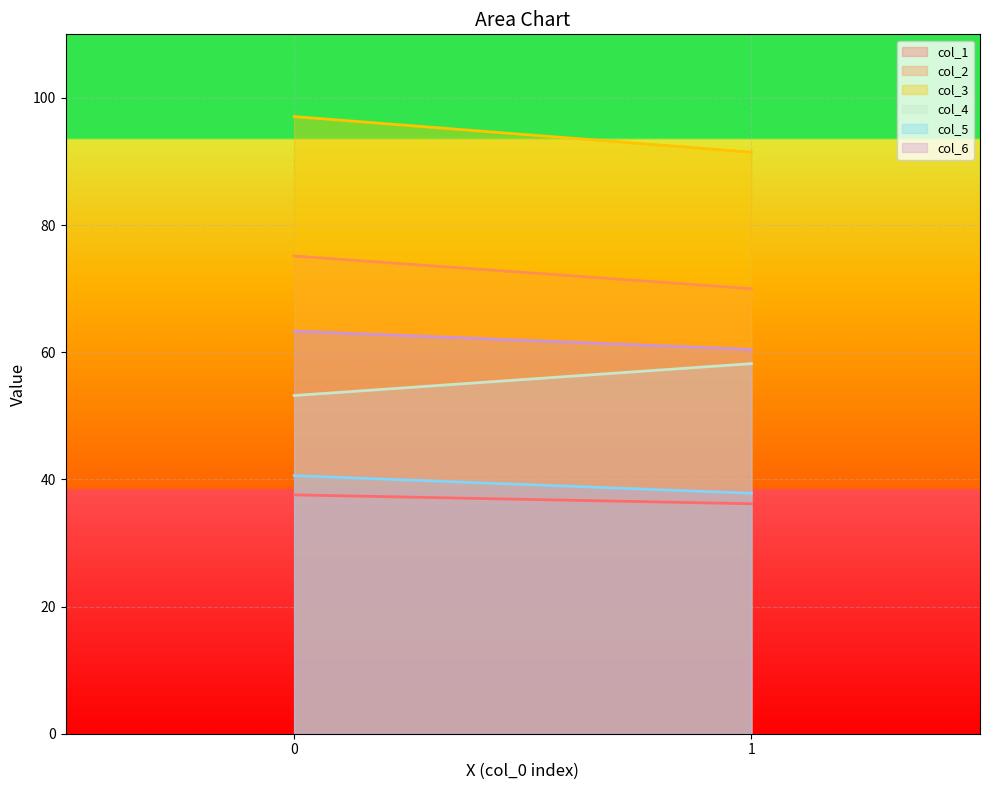

Where is col_6 nearest to the value 61?

1